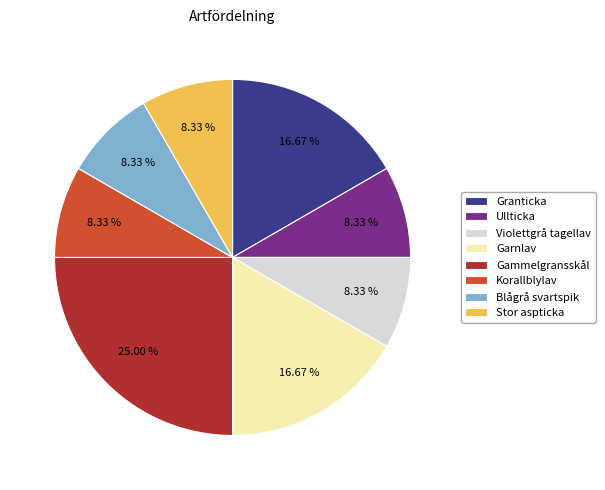

The Violettgrå tagellav slice represents 20% of the pie. True or false?

False